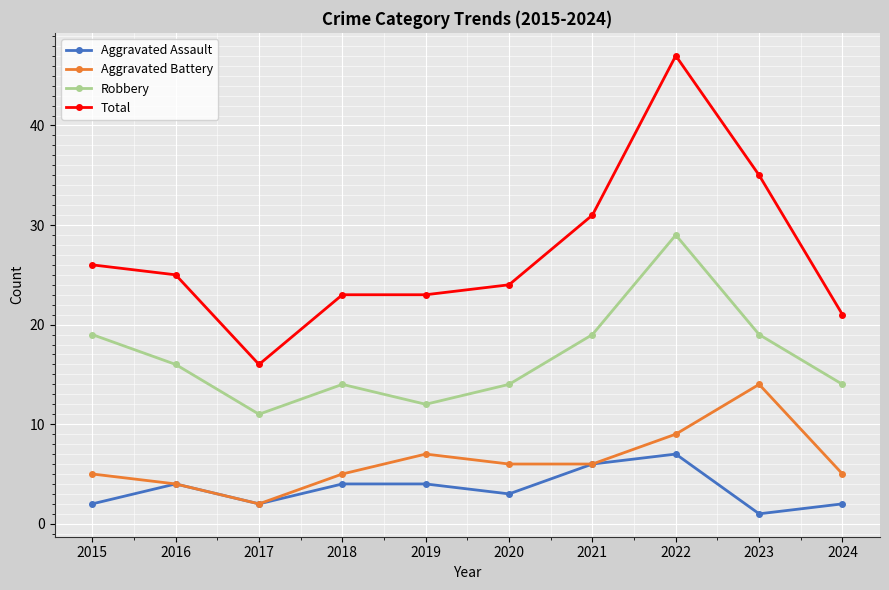

What are all the series names shown in the legend?

Aggravated Assault, Aggravated Battery, Robbery, Total